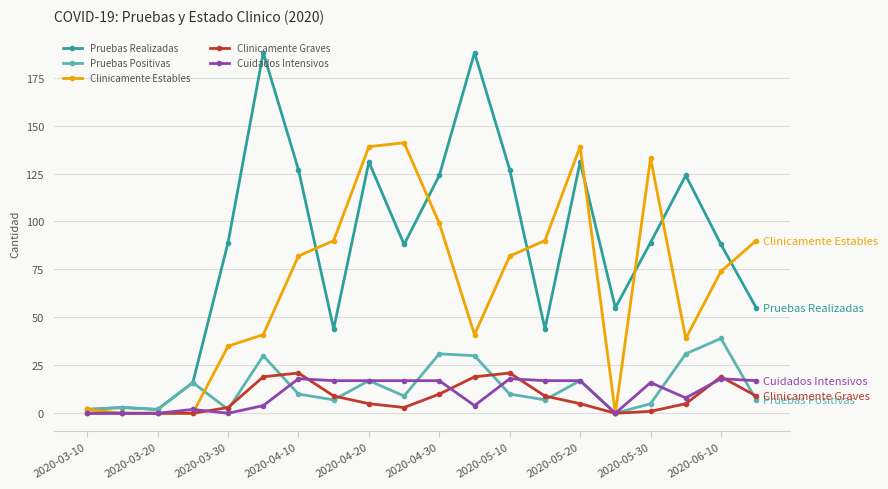

How many values in the Cuidados Intensivos series are below 17?

10